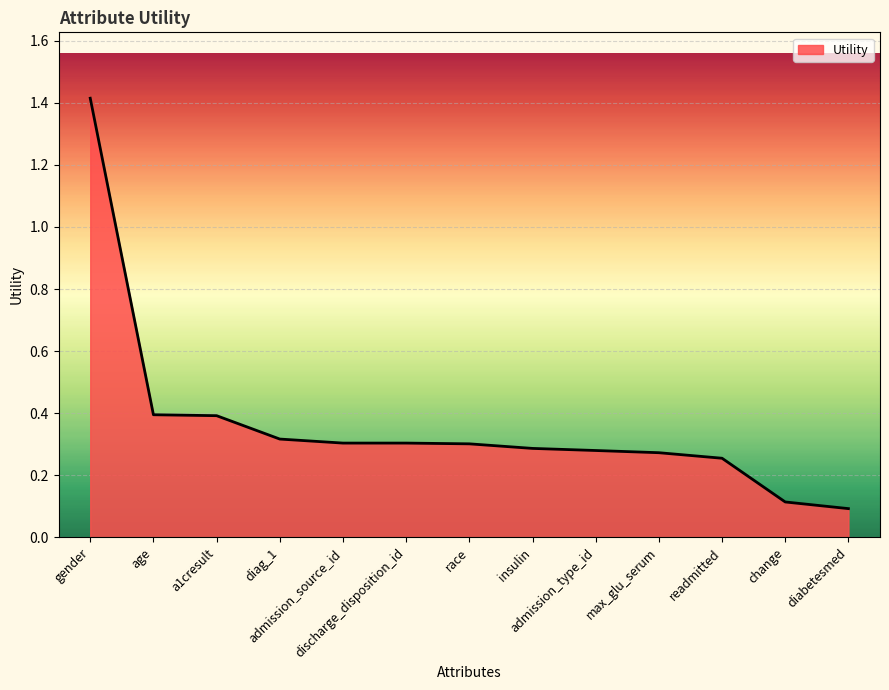

What is the maximum value shown in the chart?

1.4